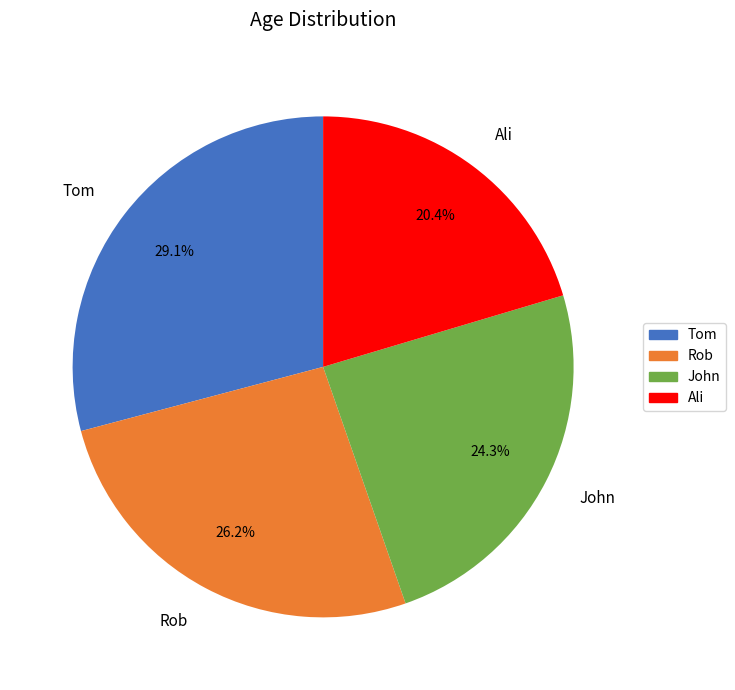

To the nearest percent, what percentage of the pie is John?

24%